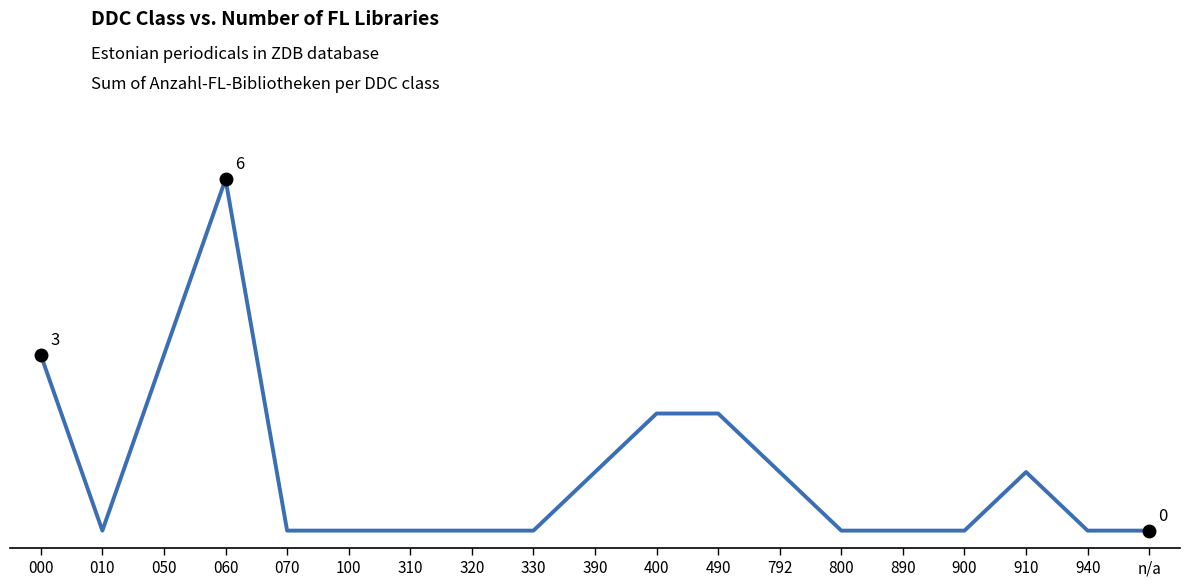

What position from the left is 800?

14